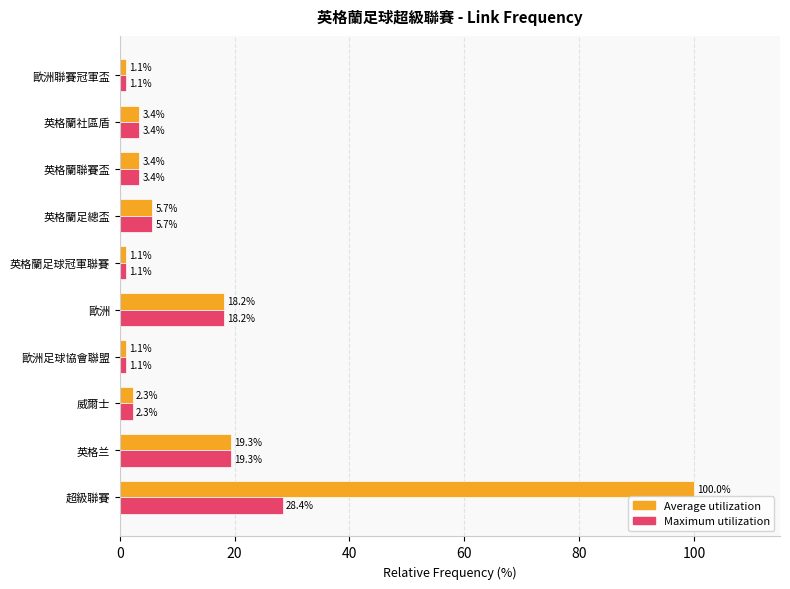

The Maximum utilization series shows 5.9 at 英格兰. True or false?

False